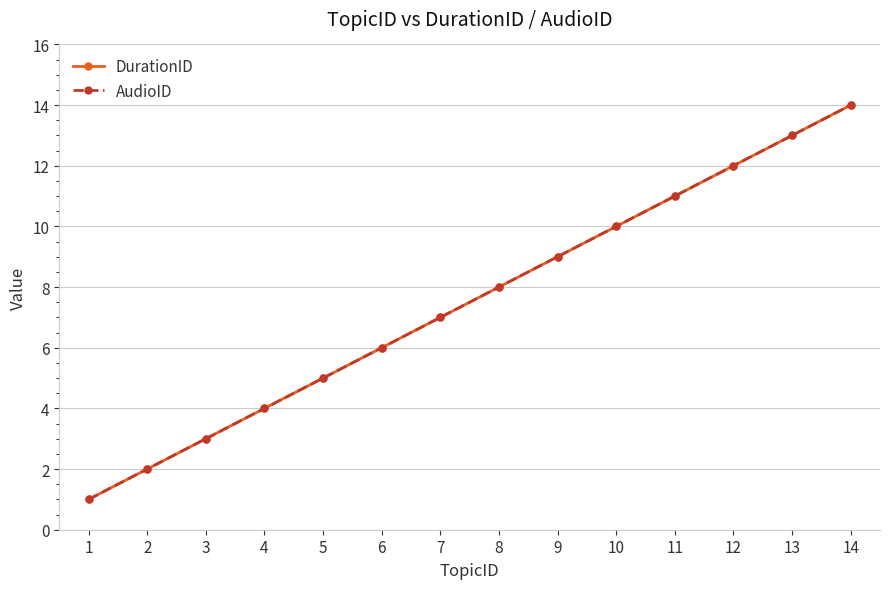

What is the sum of the DurationID values at 4 and 11?

15